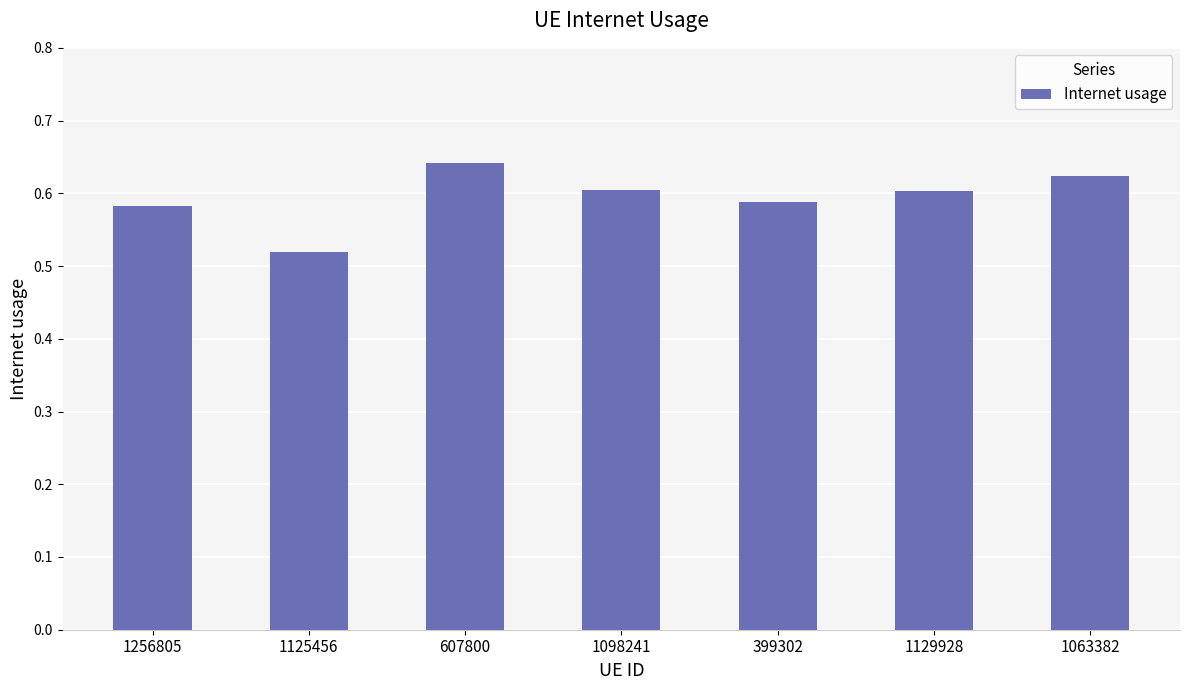

How many values are between 0 and 1?

7